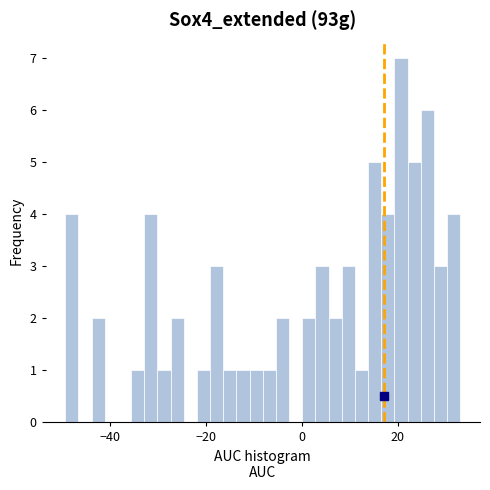

Around what value on the x-axis is the tallest bar? Give the approximate position of its centre, as read against the axis.

20